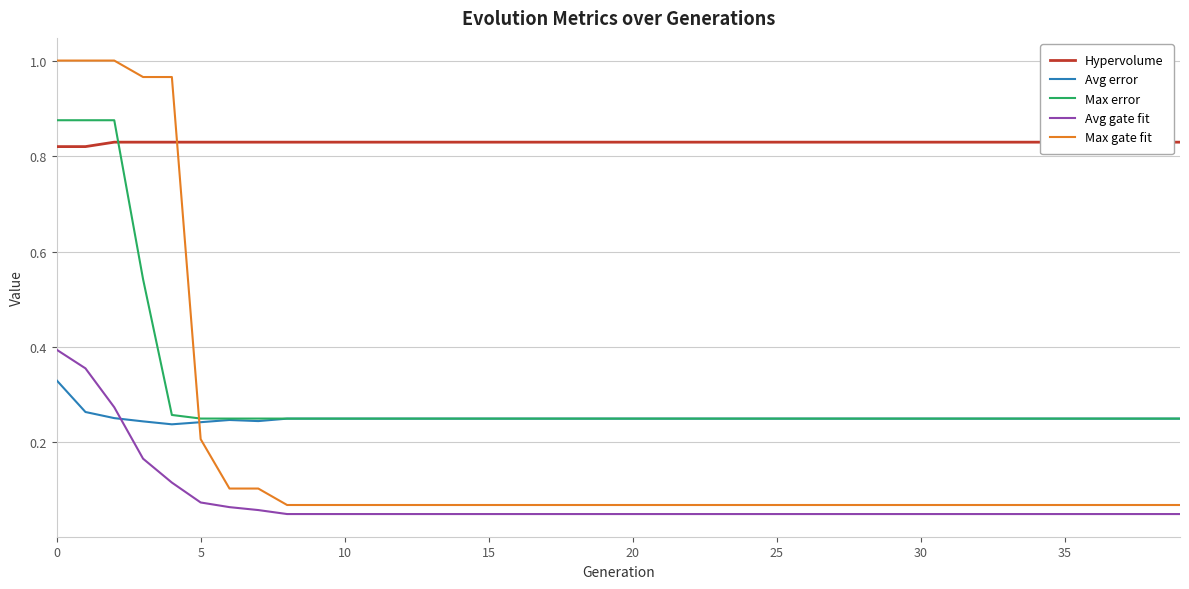

How many categories are shown in the chart?

40